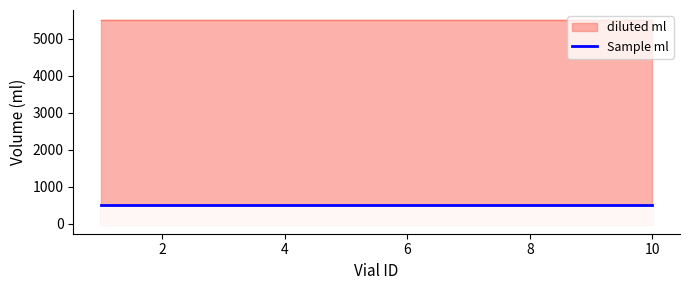

True or false: diluted ml has a value of 5500 at 7.

True